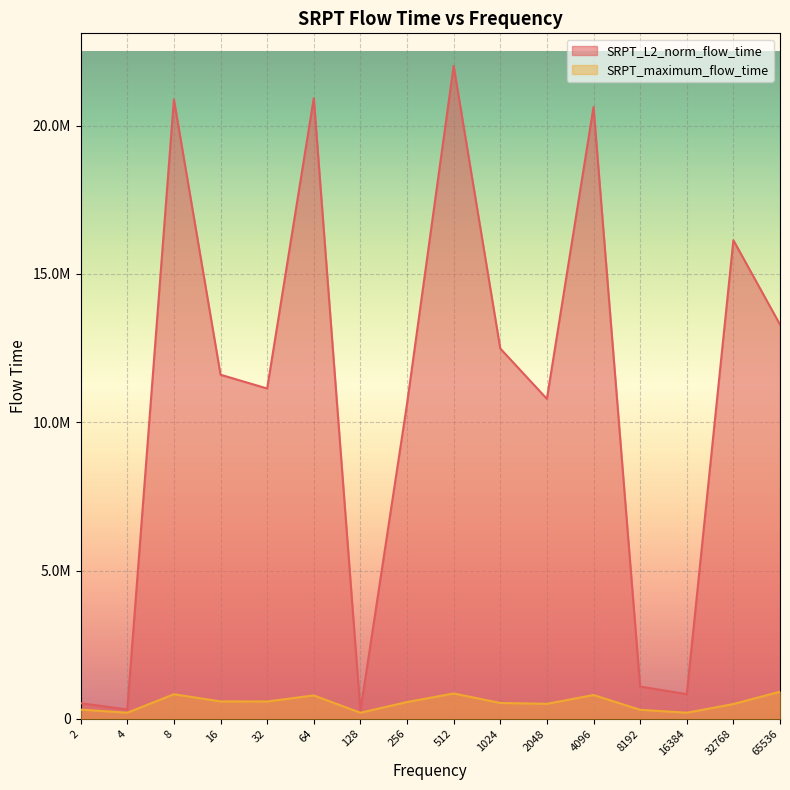

At which category is the sum across all series the highest?

512